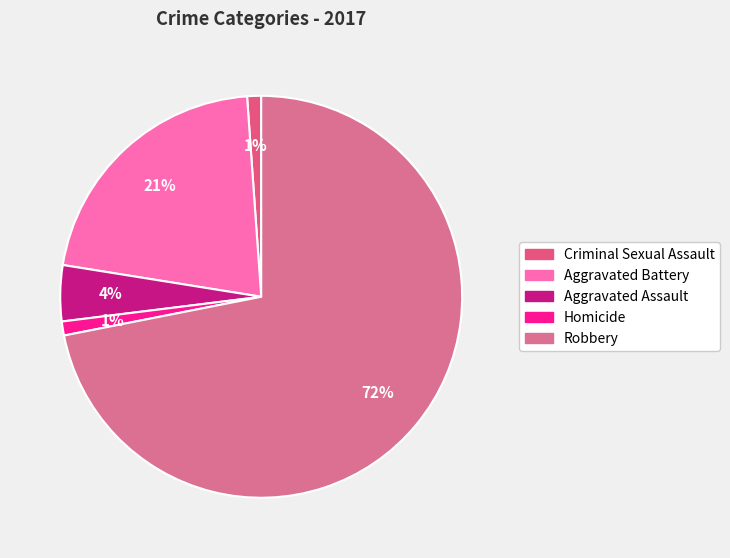

What portion of the pie excludes Robbery?

28.1%